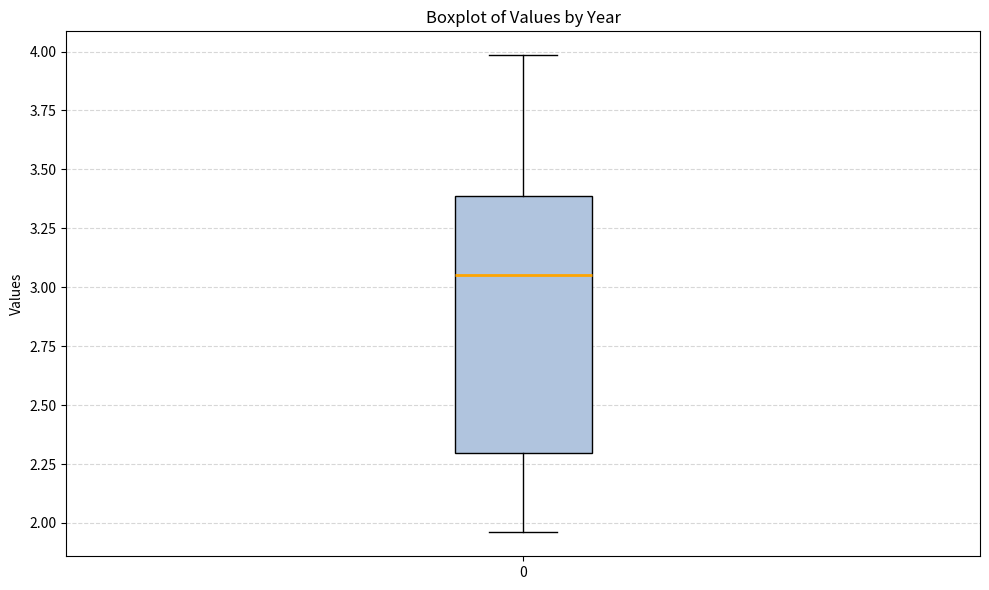

Read this box plot against the y-axis: the position of the median line, the range covered by the box, and the ends of both whiskers. The values are not printed on the chart, so give them approximately, as read against the axis.

median 3.05, box 2.30 to 3.40, whiskers 1.95 to 4.00